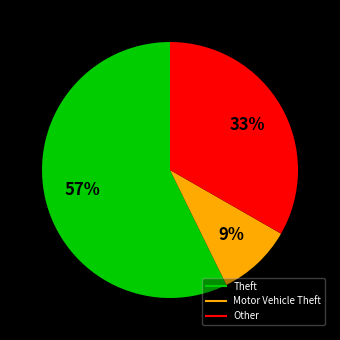

Does any single category account for the majority?

Yes